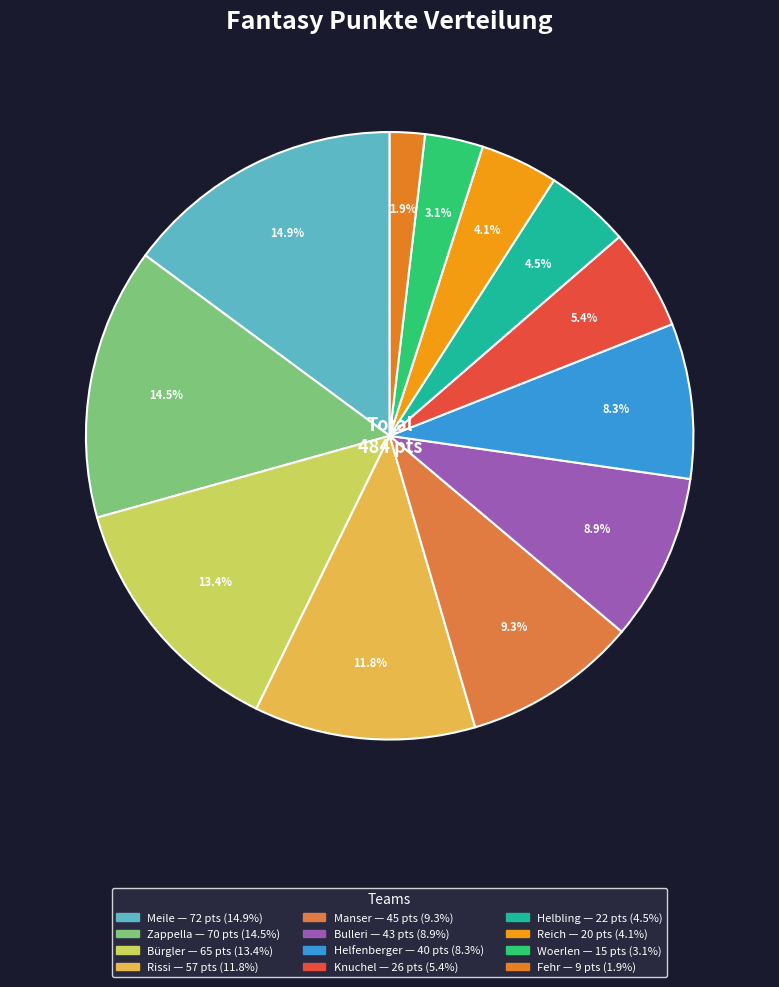

To the nearest percent, what percentage of the pie is Zappella?

14%